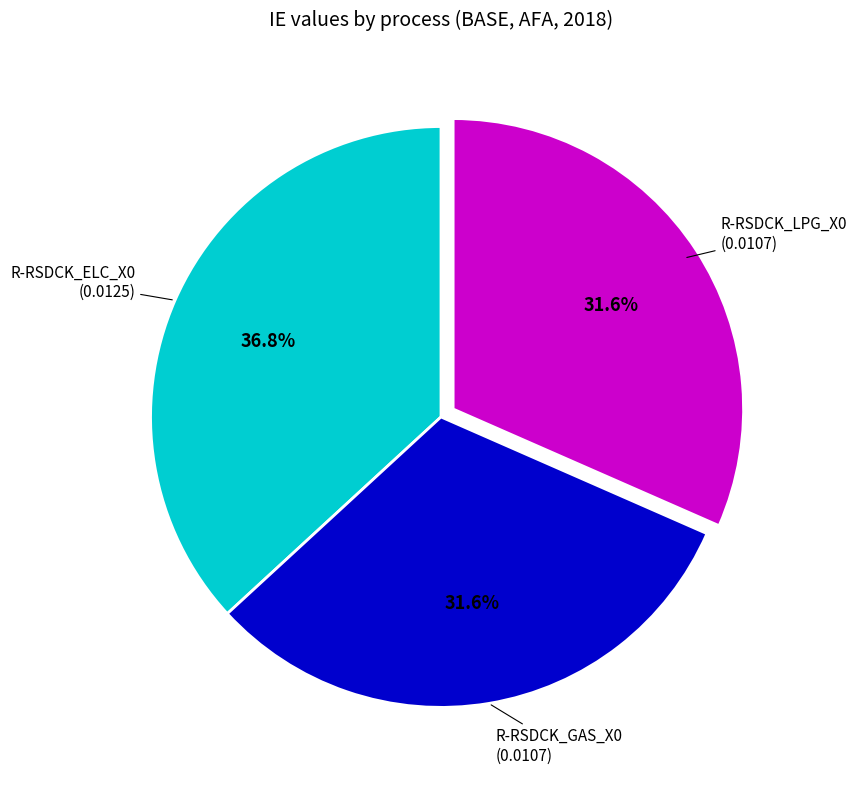

True or false: R-RSDCK_GAS_X0 accounts for 46% of the total.

False